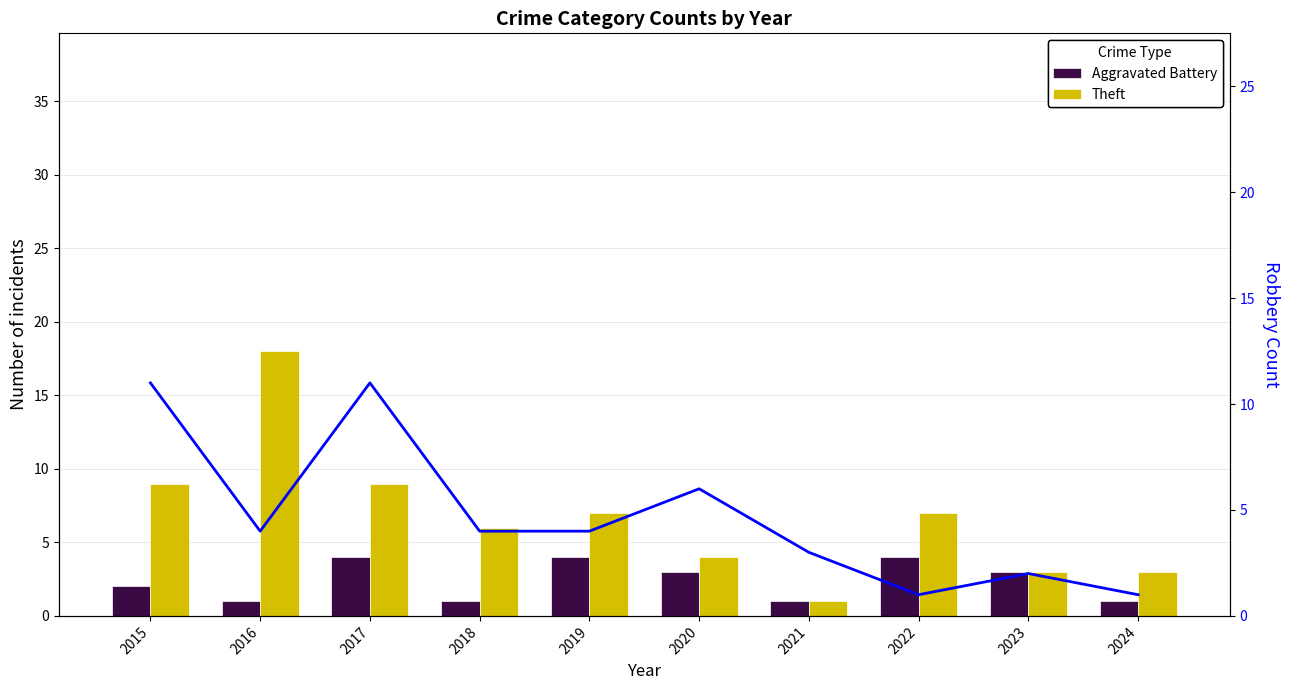

Count the Aggravated Battery values in the range 1 to 4.

10